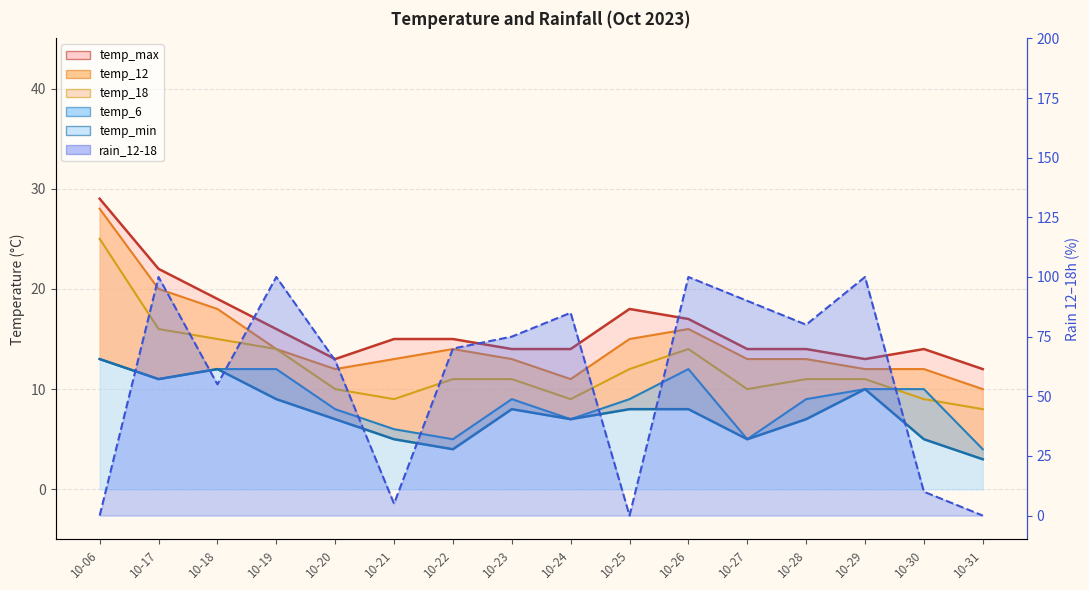

At which category does the data reach its first local peak?

10-17